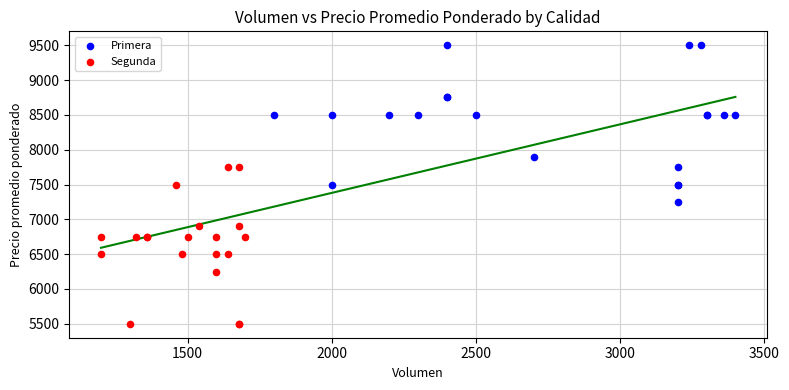

Which series contains the highest Y value?

Primera